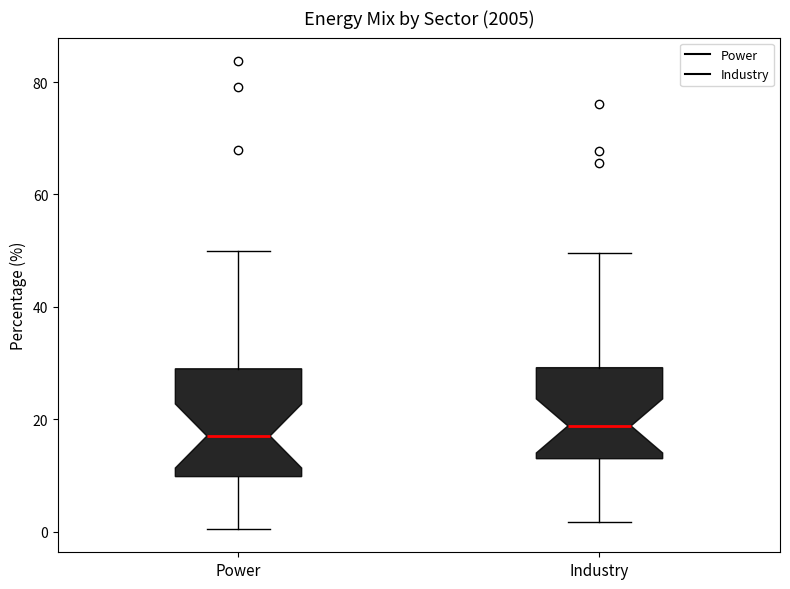

Where does the median line of the box for Industry sit on the y-axis? The values are not printed on the chart, so give them approximately, as read against the axis.

18